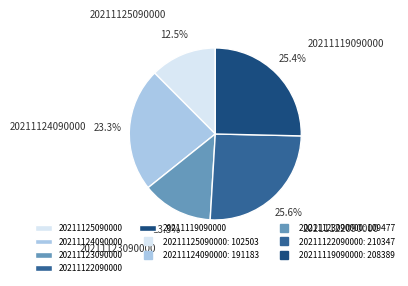

The 20211119090000 slice represents 17% of the pie. True or false?

False